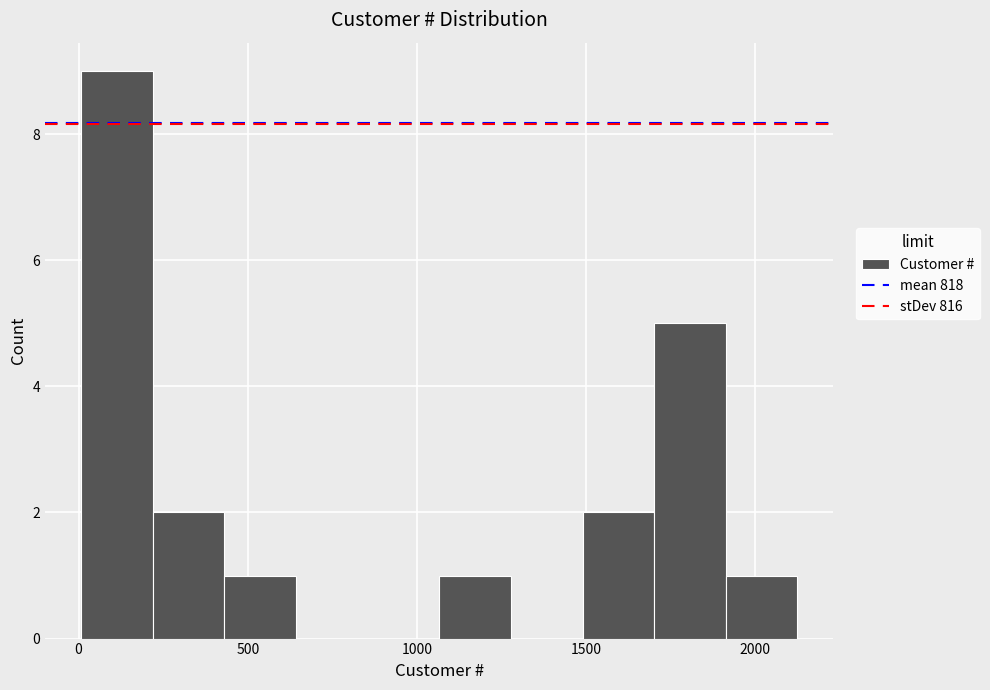

Reading left to right, transcribe this chart: for each bar, give the range it covers on the x-axis and its height. Neither the bar edges nor the heights are printed on the chart, so give them approximately, as read against the axes.

0 to 200: 9
200 to 450: 2
450 to 650: 1
650 to 850: 0
850 to 1050: 0
1050 to 1300: 1
1300 to 1500: 0
1500 to 1700: 2
1700 to 1900: 5
1900 to 2150: 1